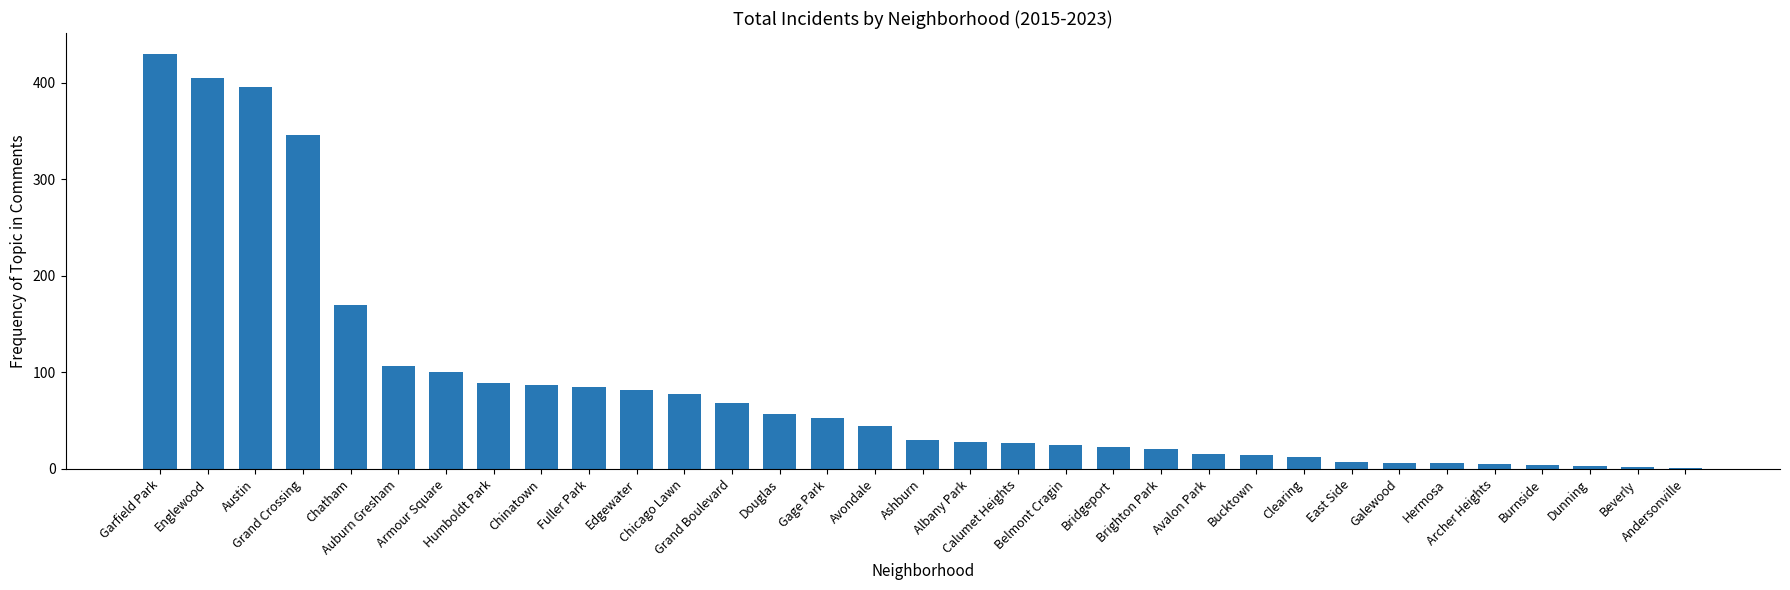

What is the greatest value displayed?

430